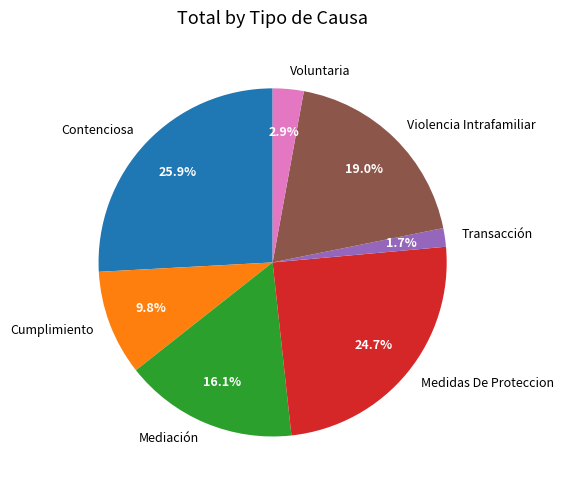

What percentage is NOT represented by Mediación?

83.9%